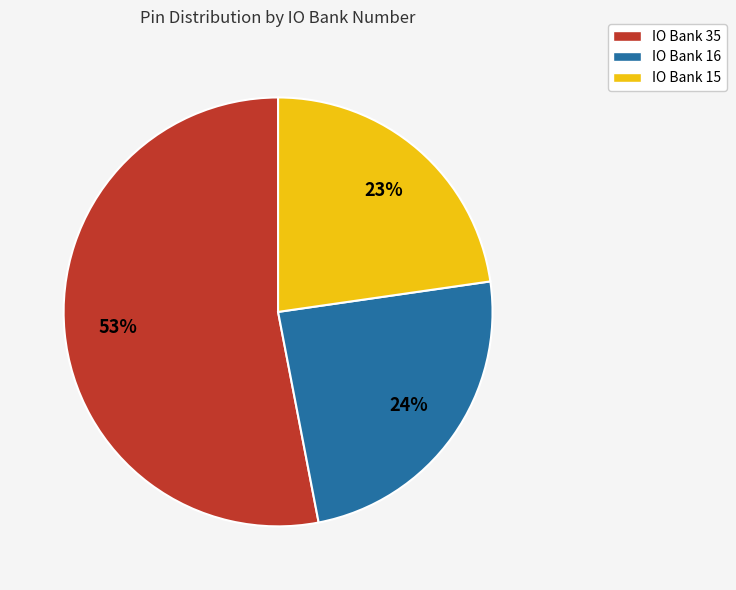

To the nearest percent, what is the difference between the largest and smallest slice percentages?

30%